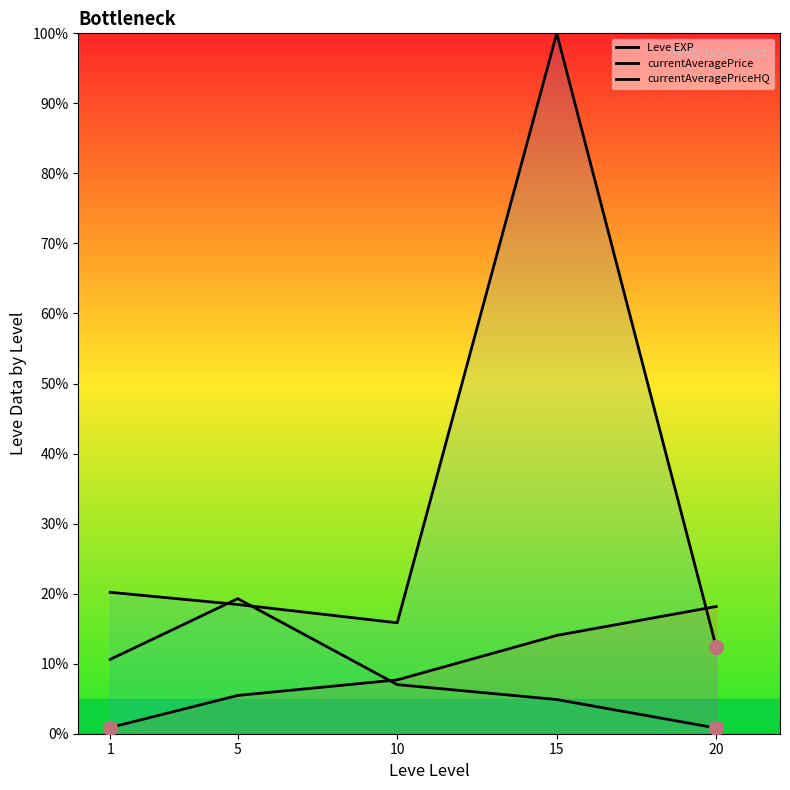

At which label is currentAveragePriceHQ closest to 10?

1